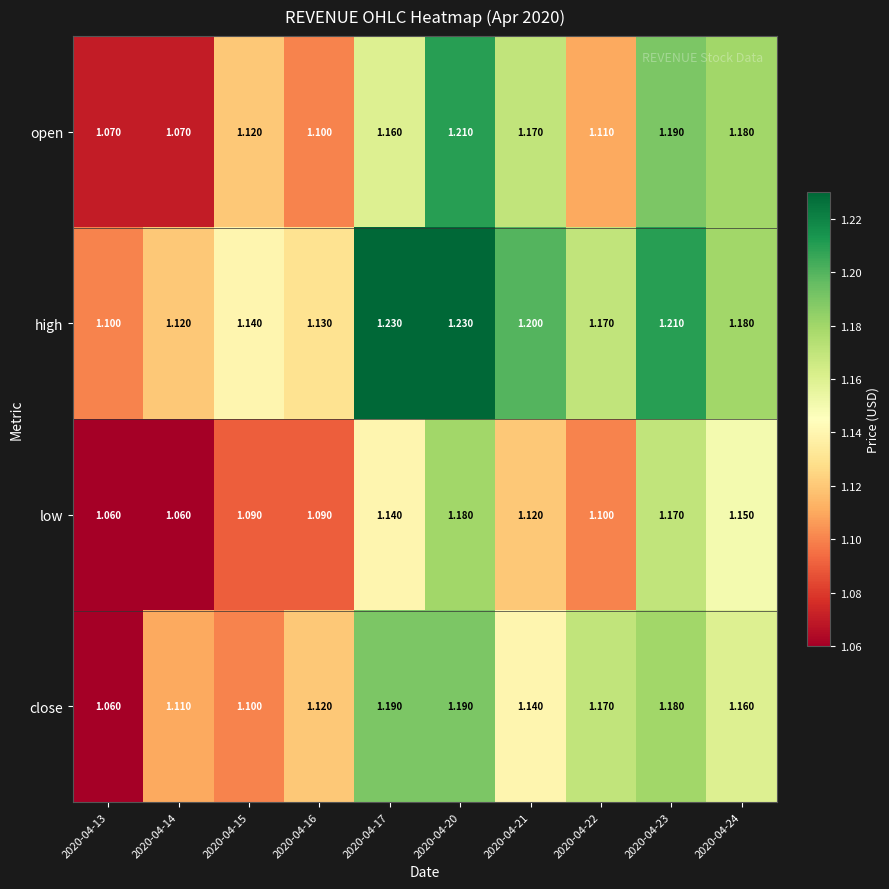

Between 2020-04-15 and 2020-04-21, which series saw the biggest shift?

high